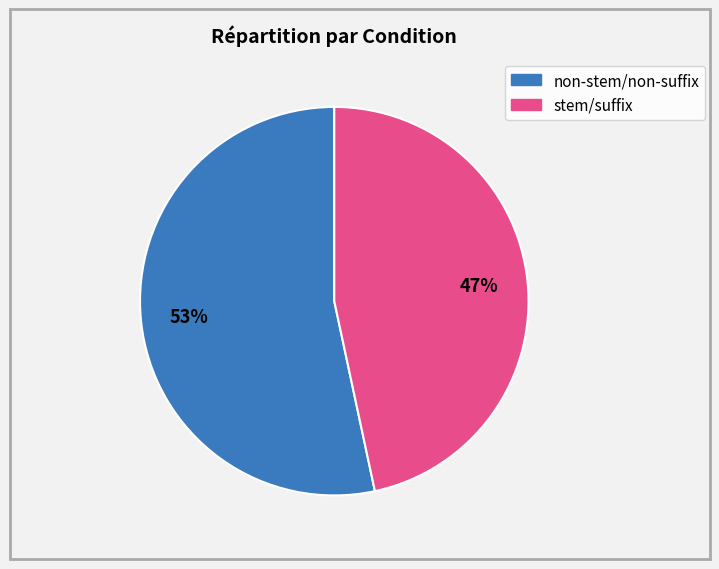

Is the sum of non-stem/non-suffix and stem/suffix greater than half?

Yes